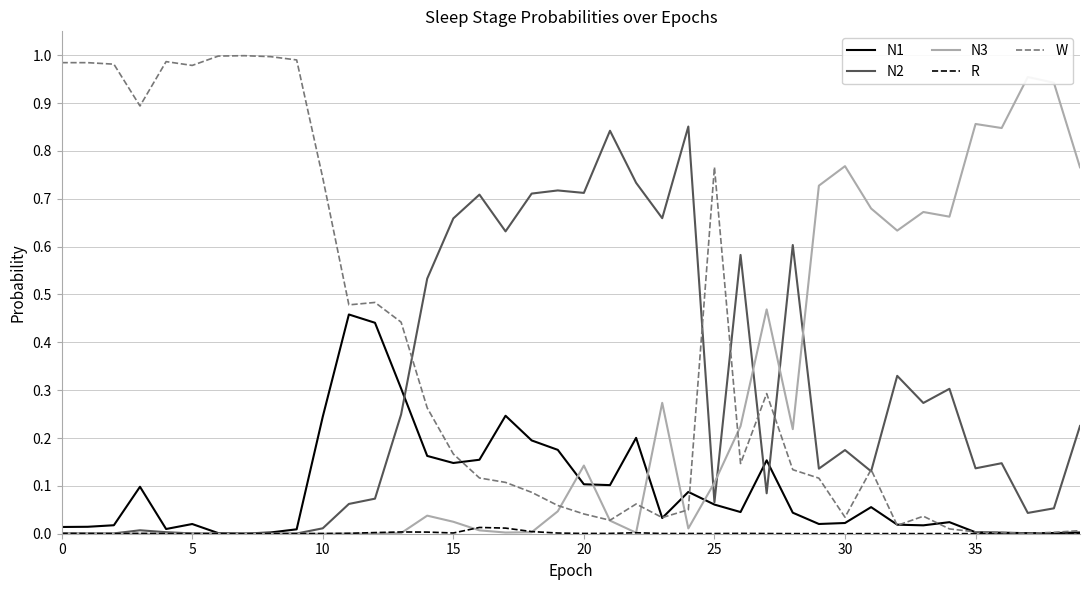

The N1 series shows 0.0 at 0. True or false?

False